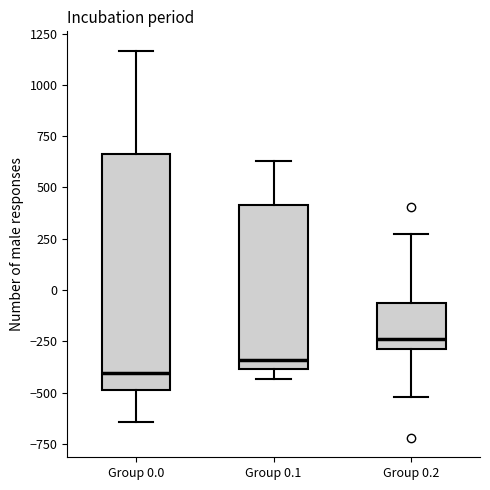

Which box's median line is the highest?

Group 0.2